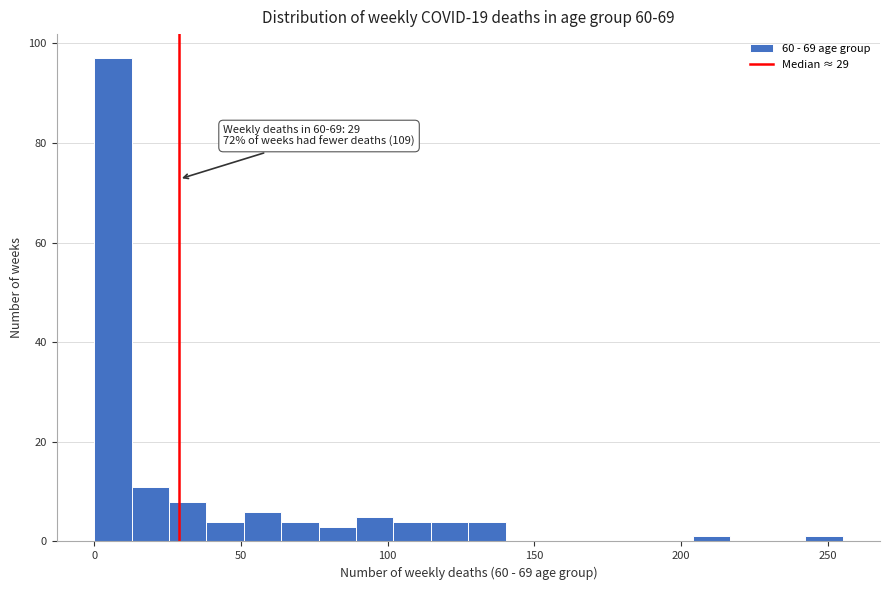

Read against the x-axis, roughly where is the centre of the tallest bar?

5